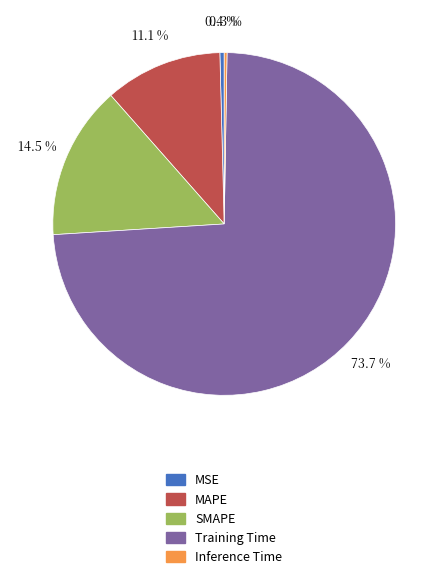

Do SMAPE and MSE together represent more than half of the pie?

No